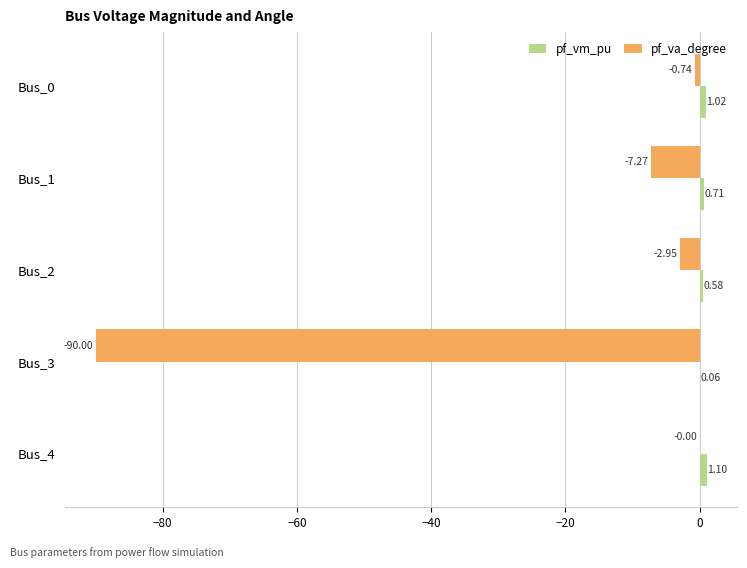

What is the sum of all pf_vm_pu values?

3.5